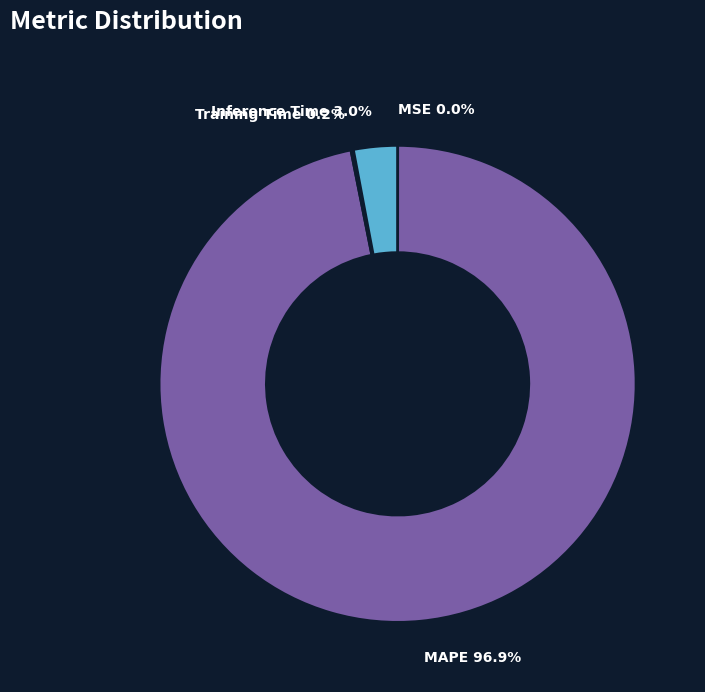

What percentage is NOT represented by Inference Time 3.0%?

97.0%